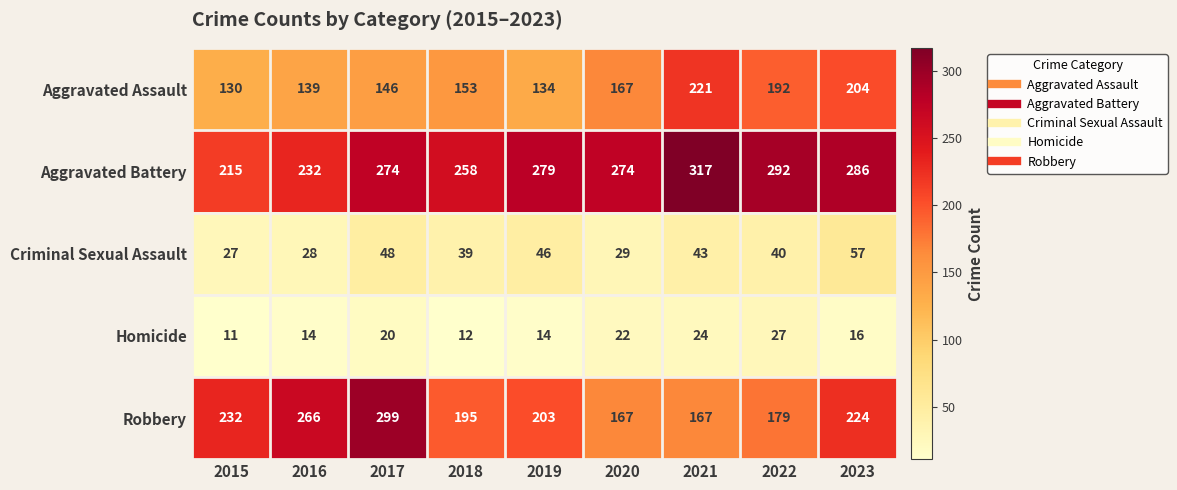

What is the maximum value shown in the chart?

317